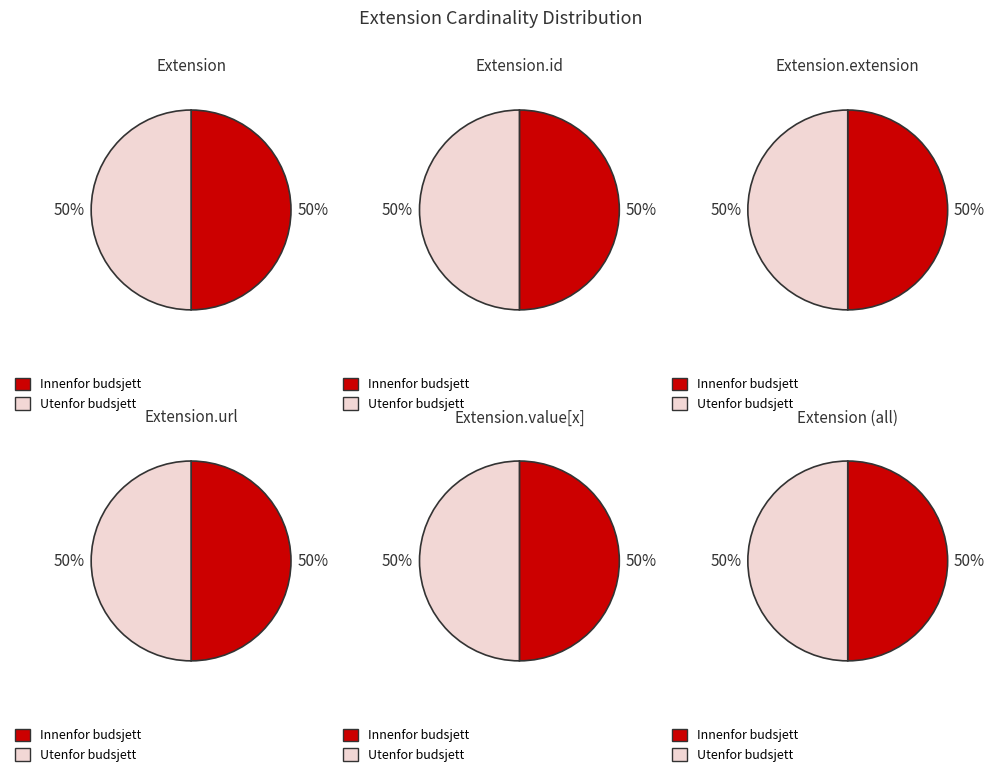

Combined, do 0 and 4 account for over 50%?

No